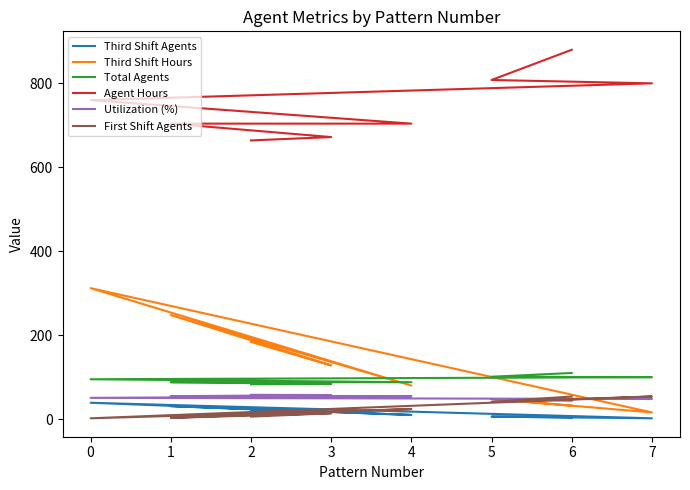

Which series has the largest total across all categories?

Agent Hours